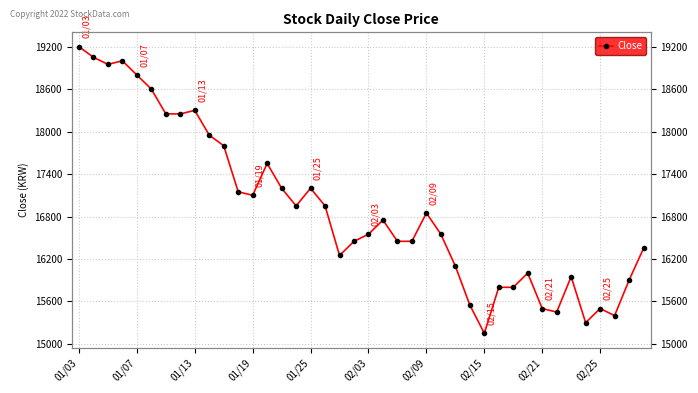

How many categories are shown in the chart?

40